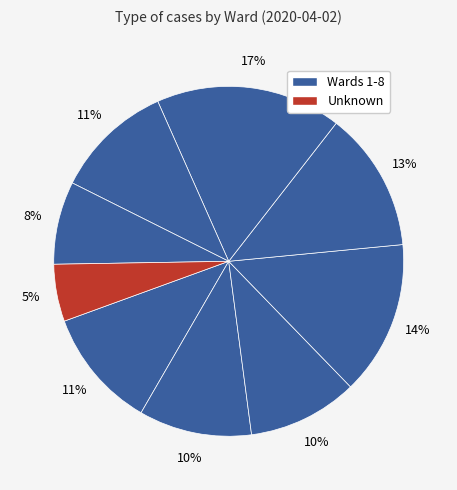

How many slices are in this pie chart?

9